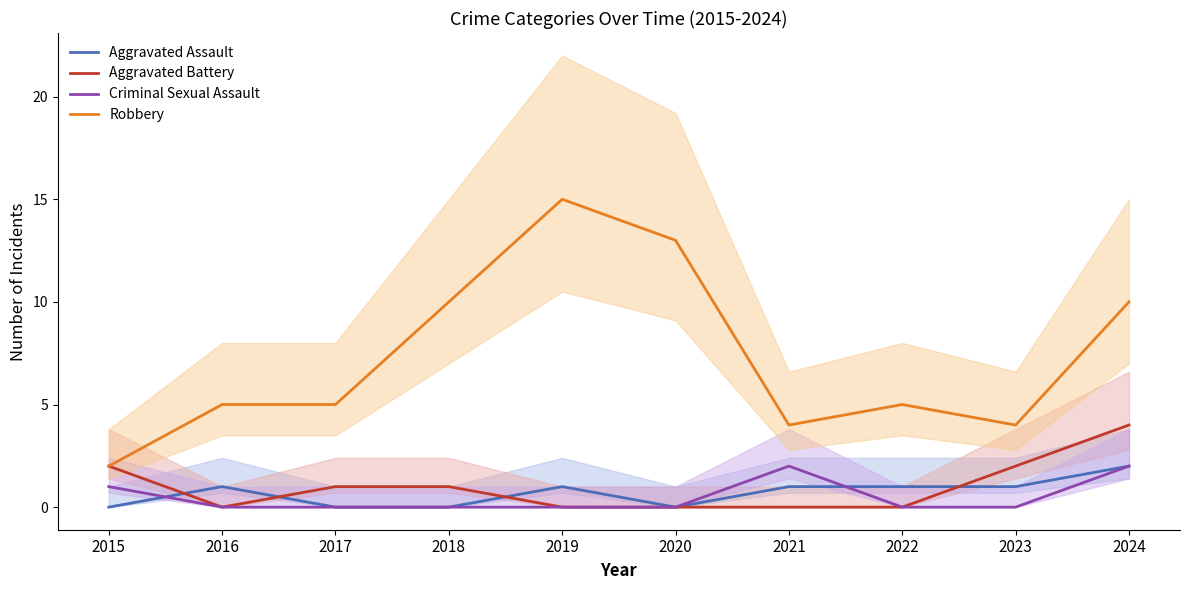

What is the difference between the maximum and minimum values in the Aggravated Assault series?

2